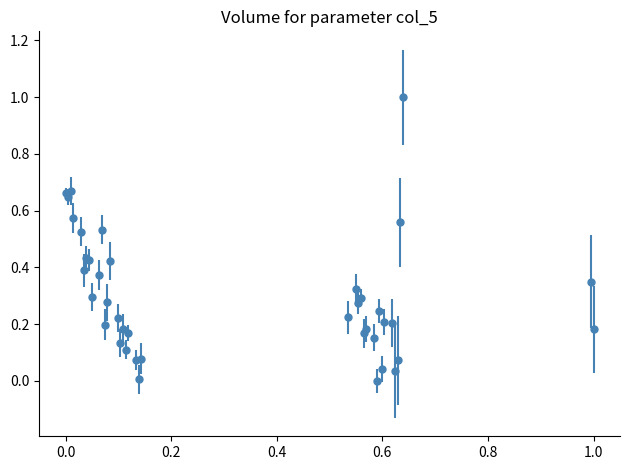

What is the difference between the maximum and minimum values?

1.0